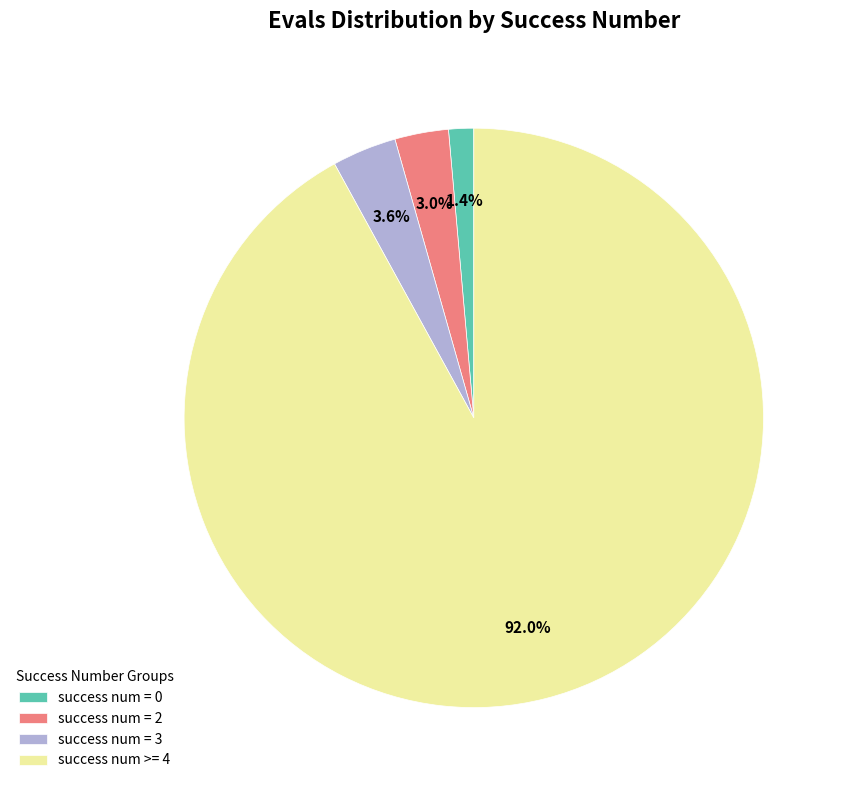

To the nearest percent, what is the difference between the success num = 2 and success num = 3 slice percentages?

1%